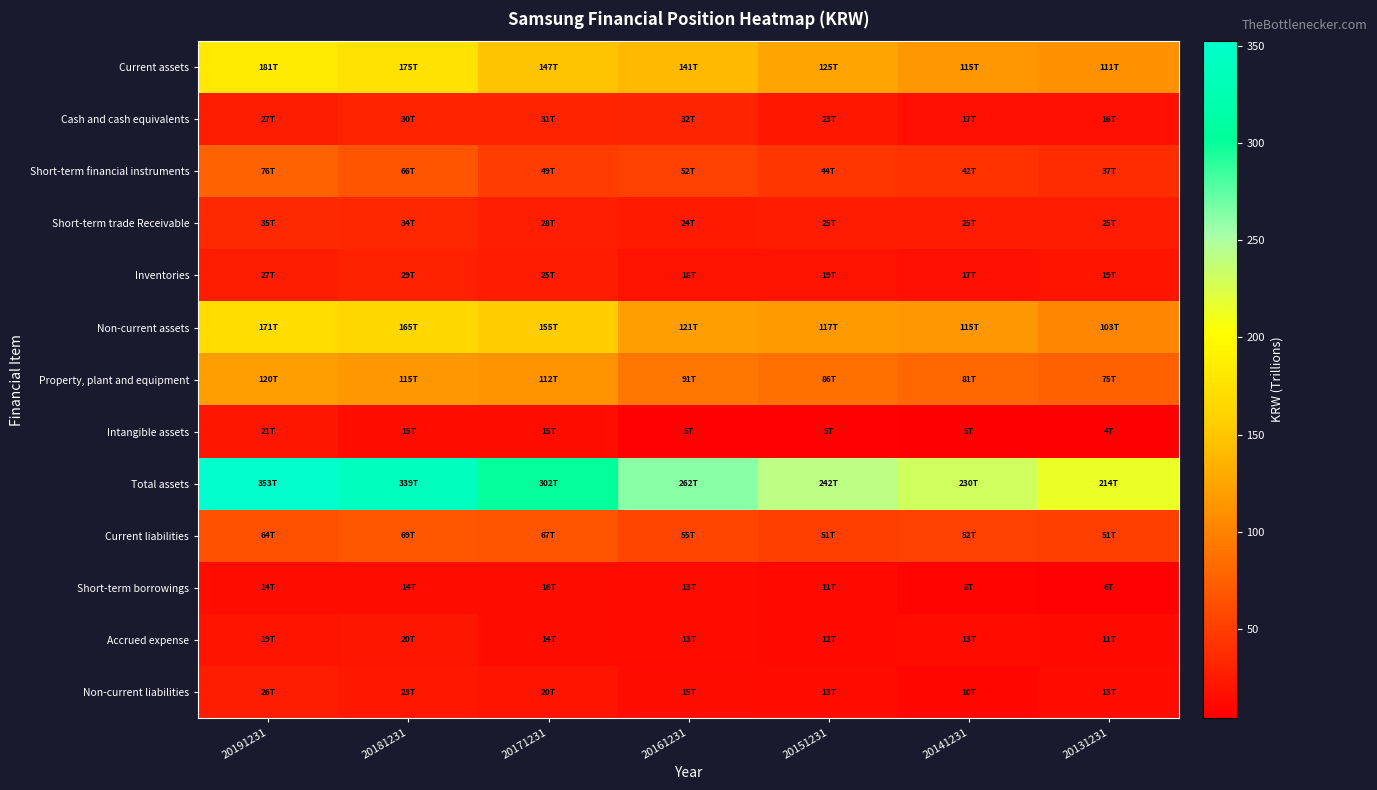

Reading left to right, extract all data points from this chart.

Current assets: 20191231=181.4	20181231=174.7	20171231=147.0	20161231=141.4	20151231=124.8	20141231=115.1	20131231=110.8
Cash and cash equivalents: 20191231=26.9	20181231=30.3	20171231=30.5	20161231=32.1	20151231=22.6	20141231=16.8	20131231=16.3
Short-term financial instruments: 20191231=76.3	20181231=65.9	20171231=49.4	20161231=52.4	20151231=44.2	20141231=41.7	20131231=36.7
Short-term trade Receivable: 20191231=35.1	20181231=33.9	20171231=27.7	20161231=24.3	20151231=25.2	20141231=24.7	20131231=25.0
Inventories: 20191231=26.8	20181231=29.0	20171231=25.0	20161231=18.4	20151231=18.8	20141231=17.3	20131231=19.1
Non-current assets: 20191231=171.2	20181231=164.7	20171231=154.8	20161231=120.7	20151231=117.4	20141231=115.3	20131231=103.3
Property, plant and equipment: 20191231=119.8	20181231=115.4	20171231=111.7	20161231=91.5	20151231=86.5	20141231=80.9	20131231=75.5
Intangible assets: 20191231=20.7	20181231=14.9	20171231=14.8	20161231=5.3	20151231=5.4	20141231=4.8	20131231=4.0
Total assets: 20191231=352.6	20181231=339.4	20171231=301.8	20161231=262.2	20151231=242.2	20141231=230.4	20131231=214.1
Current liabilities: 20191231=63.8	20181231=69.1	20171231=67.2	20161231=54.7	20151231=50.5	20141231=52.0	20131231=51.3
Short-term borrowings: 20191231=14.4	20181231=13.6	20171231=15.8	20161231=12.7	20151231=11.2	20141231=8.0	20131231=6.4
Accrued expense: 20191231=19.4	20181231=20.3	20171231=14.0	20161231=12.5	20151231=11.6	20141231=12.9	20131231=11.3
Non-current liabilities: 20191231=25.9	20181231=22.5	20171231=20.1	20161231=14.5	20151231=12.6	20141231=10.3	20131231=12.7